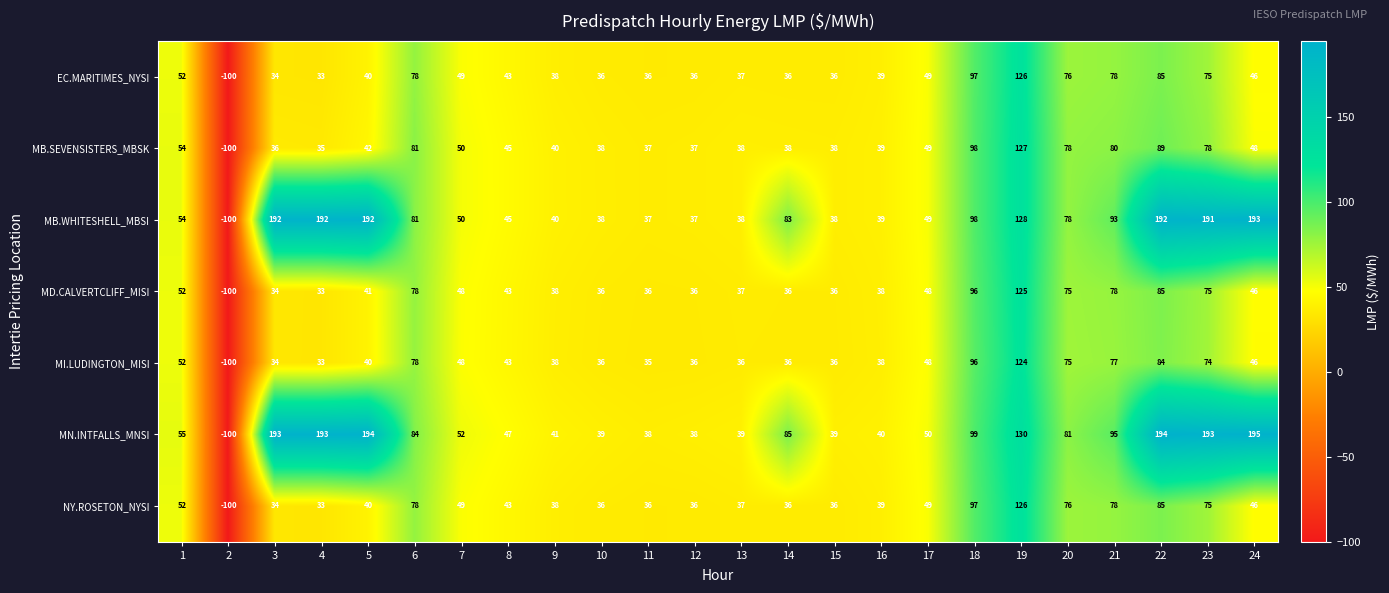

At which category does the chart reach its peak across all series?

24